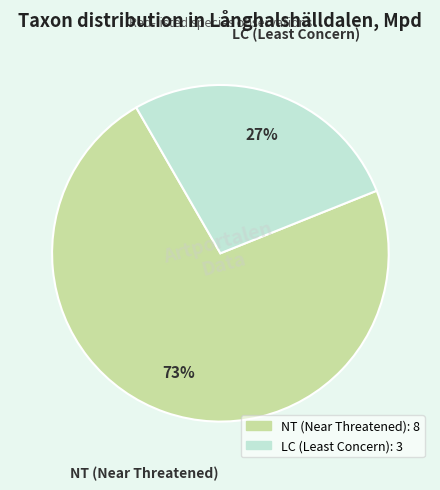

How many segments does this pie chart have?

2